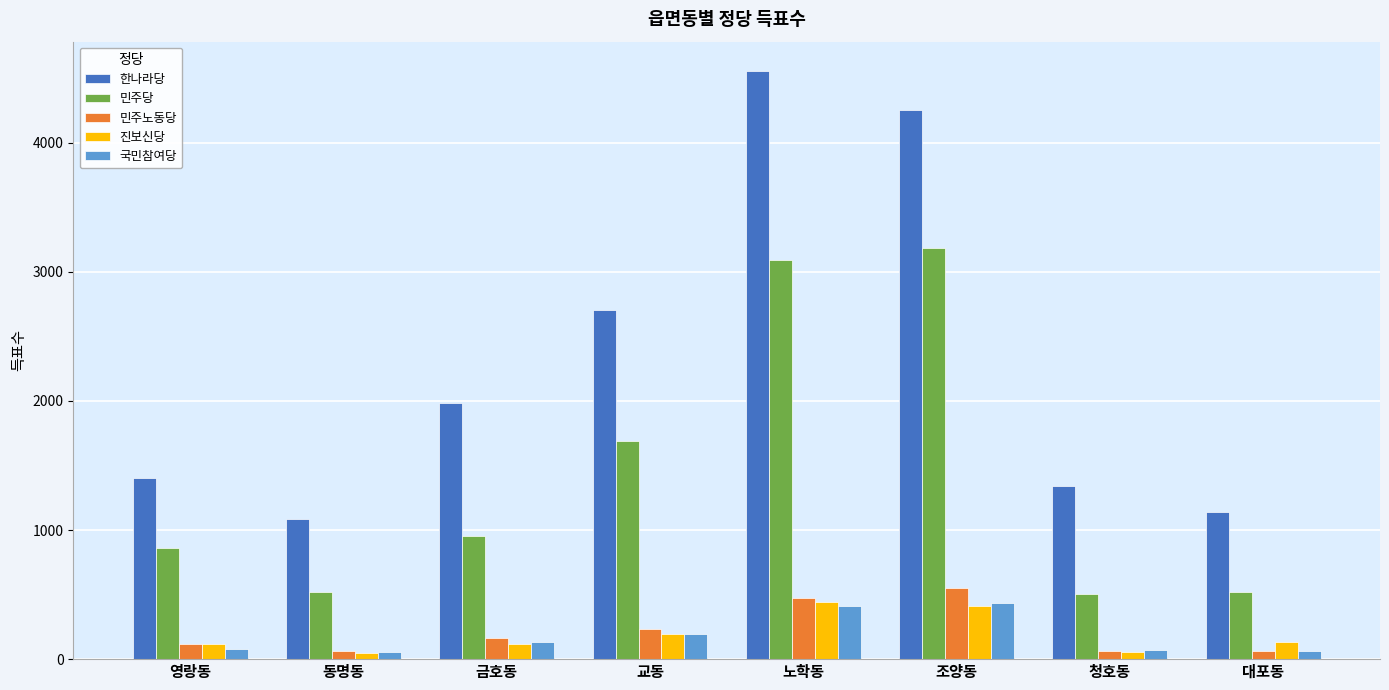

What is the spread (max minus min) of values at 영랑동?

1324